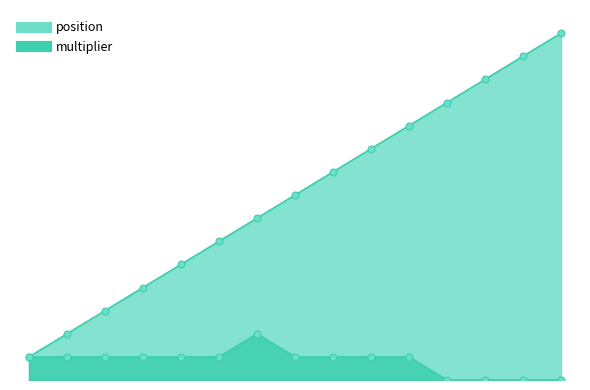

True or false: multiplier and position cross at least once.

False